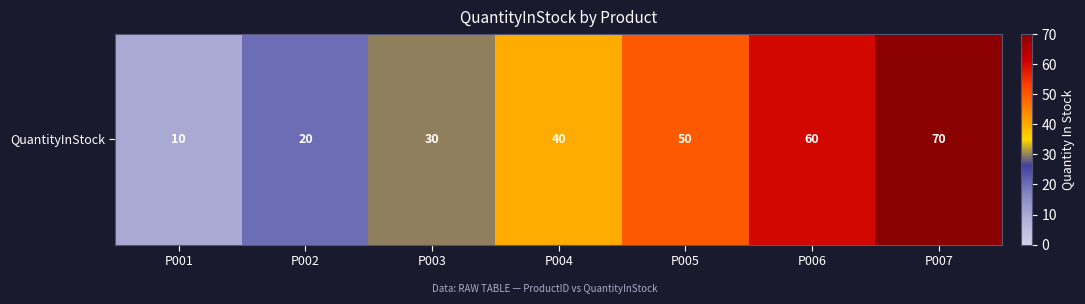

True or false: the data shows 50 at P005.

True